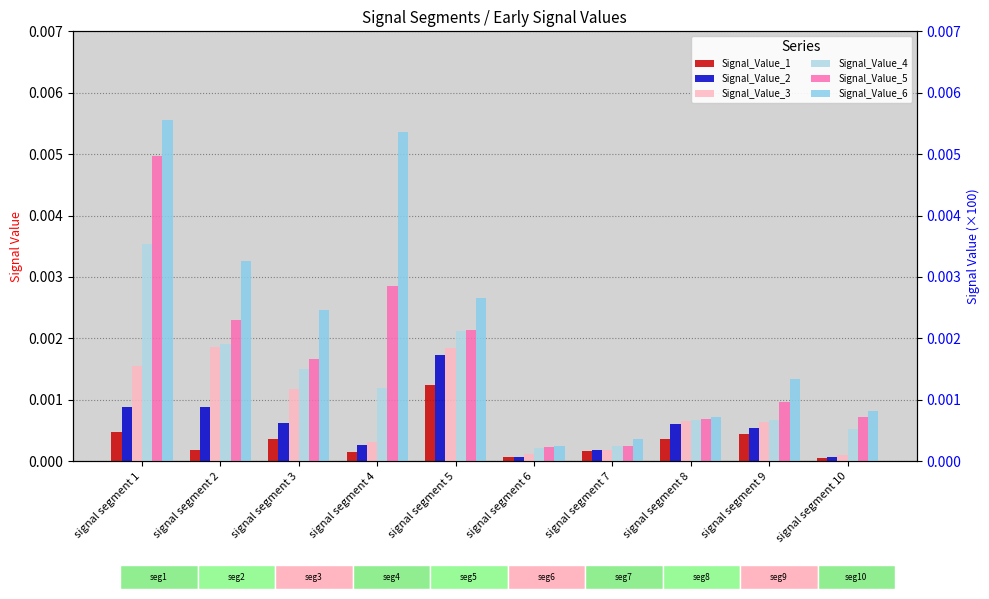

Are the bars horizontal?

No